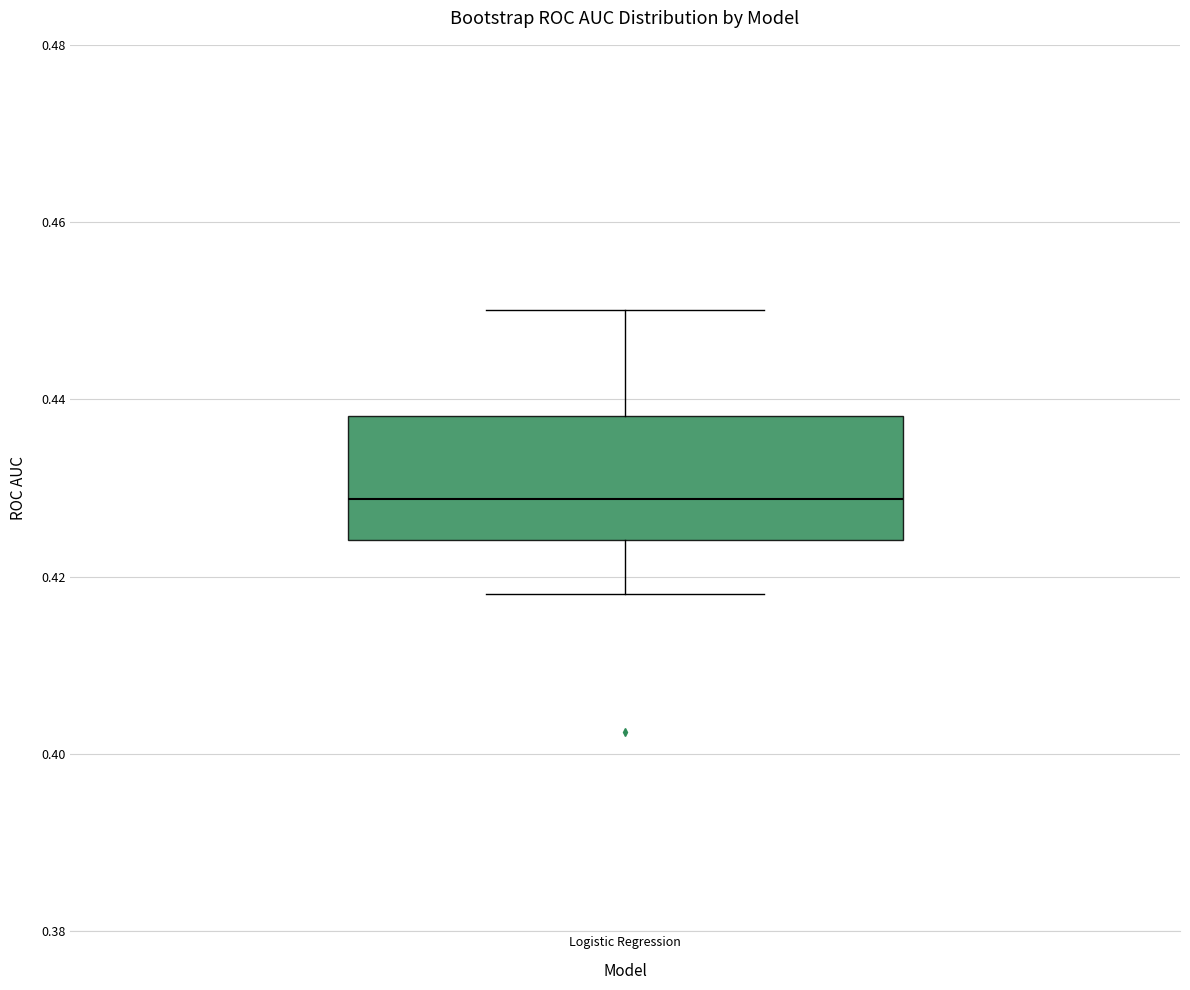

Transcribe this box plot: give where the median line is, the range the box spans, and where the two whiskers end, as read against the y-axis. The values are not printed on the chart, so give them approximately, as read against the axis.

median 0.428, box 0.424 to 0.438, whiskers 0.418 to 0.450